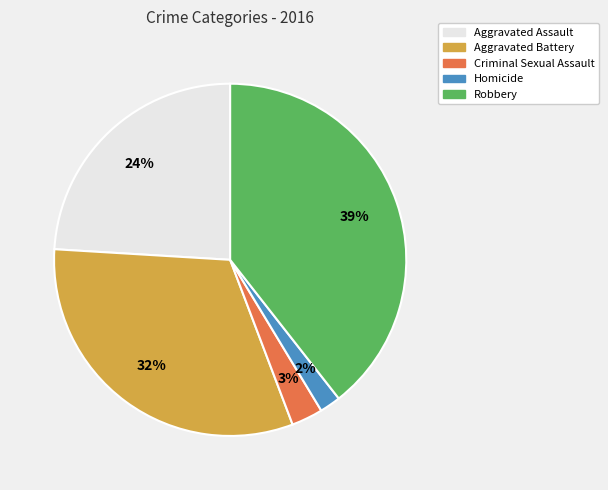

Is there a majority slice in this chart?

No